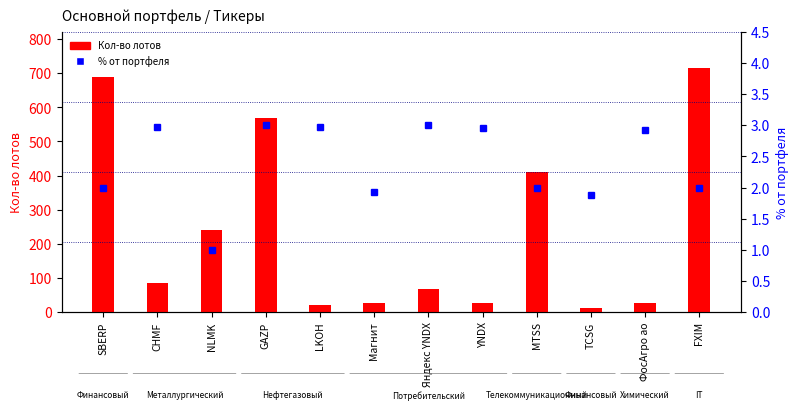

At how many categories does at least one series exceed 222?

5